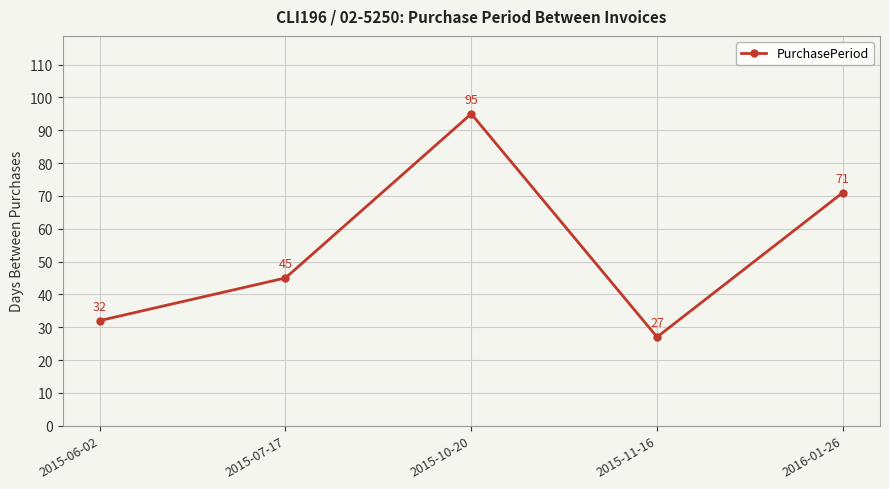

What is the change in value from 2015-07-17 to 2015-10-20?

+50